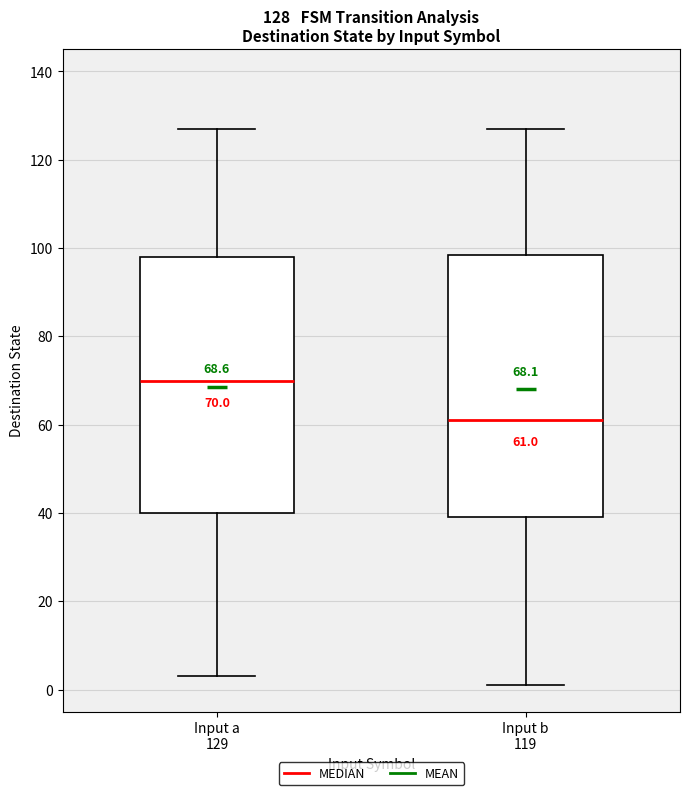

Which box's median line is the highest?

Input a 129